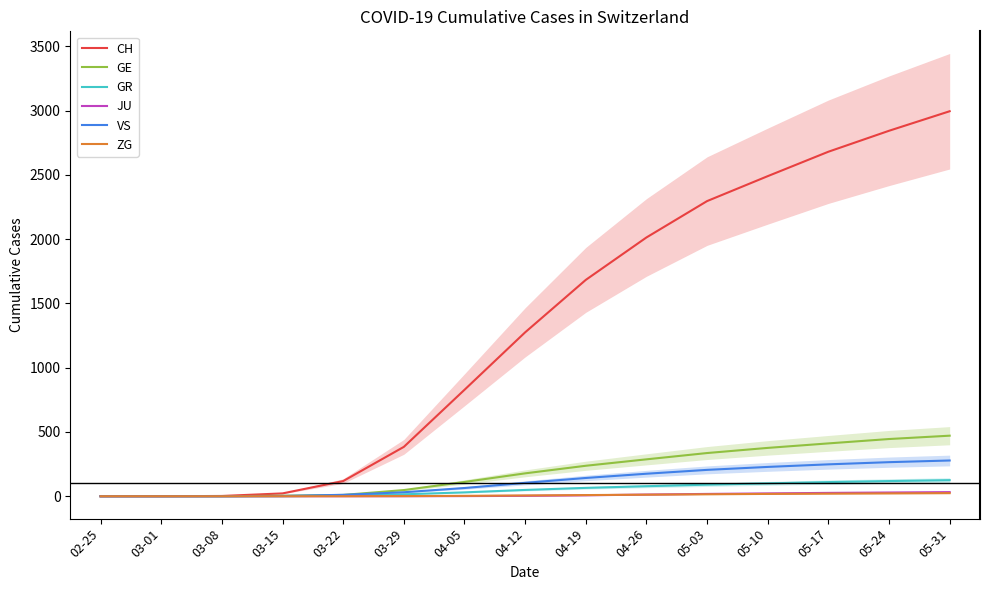

List the labels in order of ZG value, largest first.

05-31, 05-24, 05-17, 05-10, 05-03, 04-26, 04-19, 04-12, 04-05, 03-29, 02-25, 03-01, 03-08, 03-15, 03-22